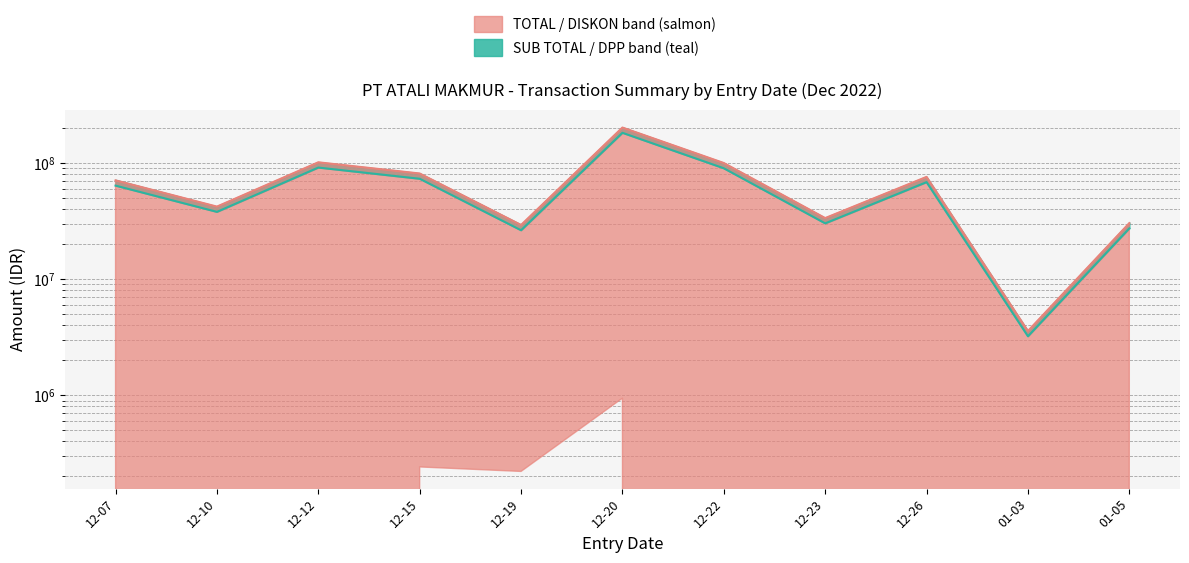

True or false: TOTAL (median) has more than 1 points higher than both neighbors.

True